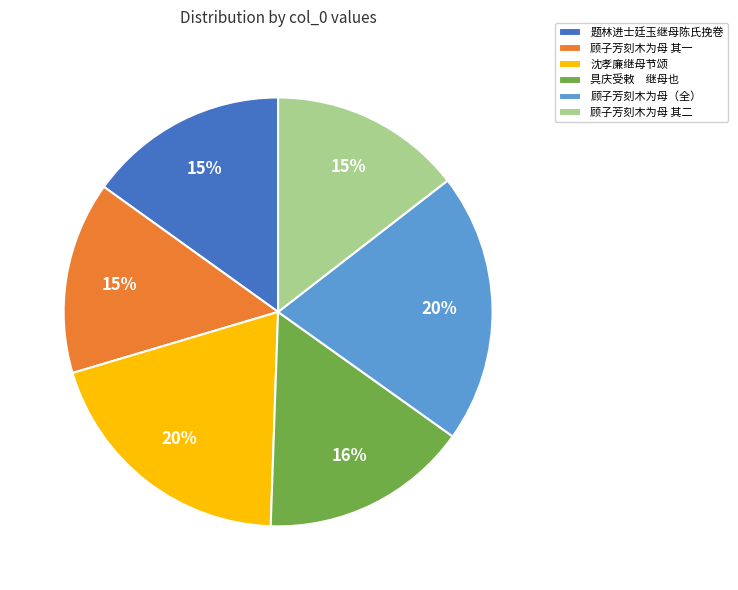

Is there any slice that represents more than half of the pie?

No